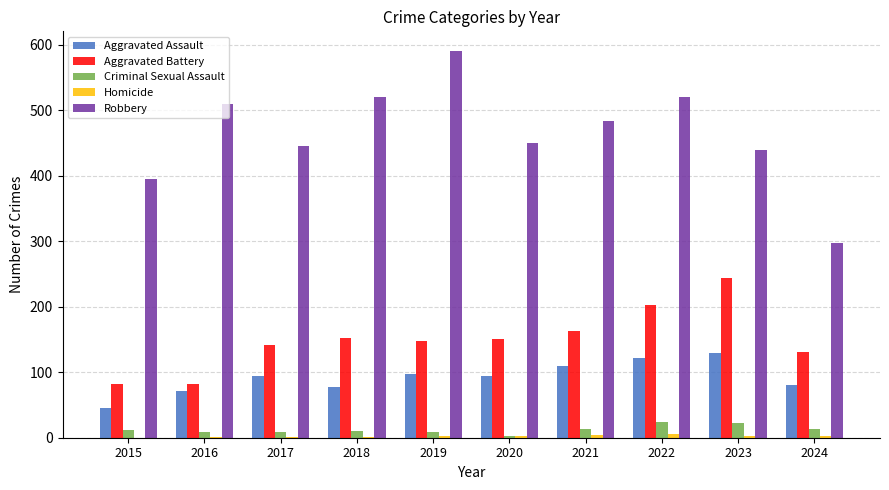

At which category is the sum across all series the highest?

2022